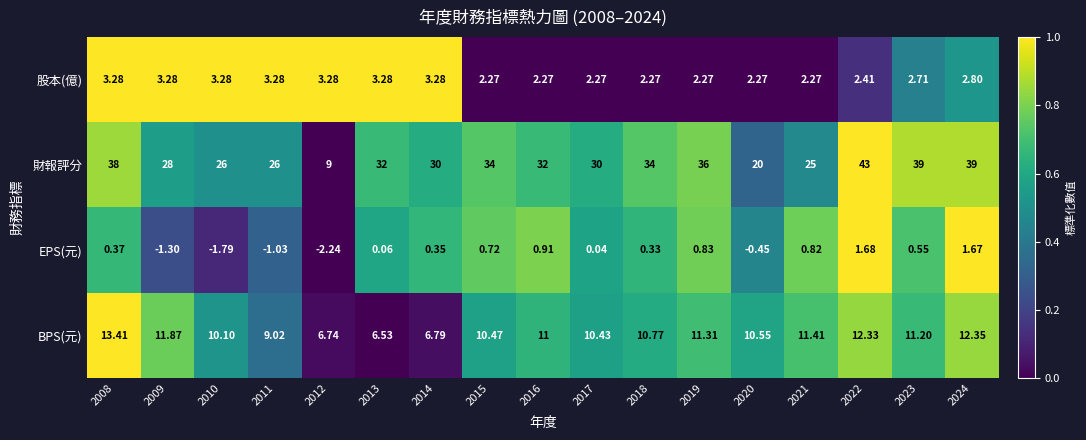

Which series has the widest spread of values?

財報評分